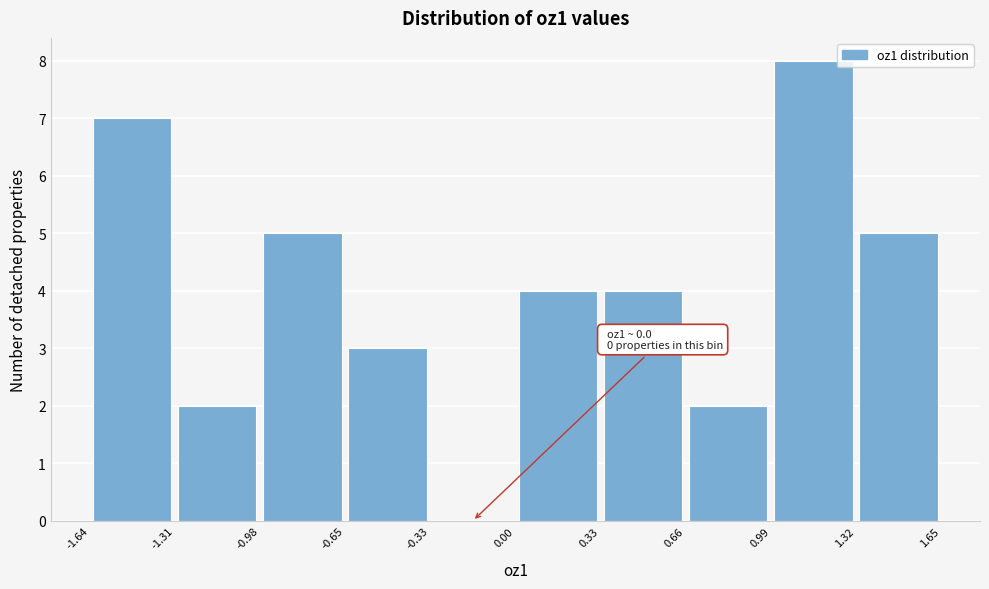

Over which range of the x-axis is the bar tallest?

0.99 to 1.32